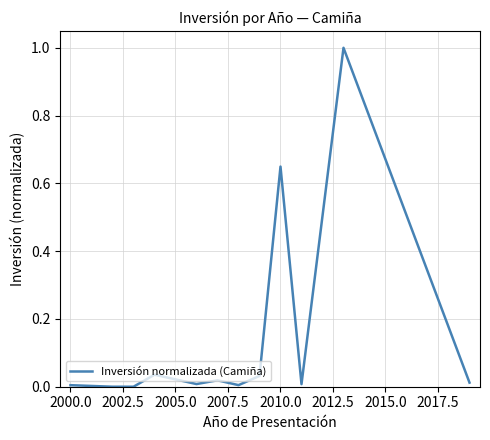

What is the maximum value shown in the chart?

1.0